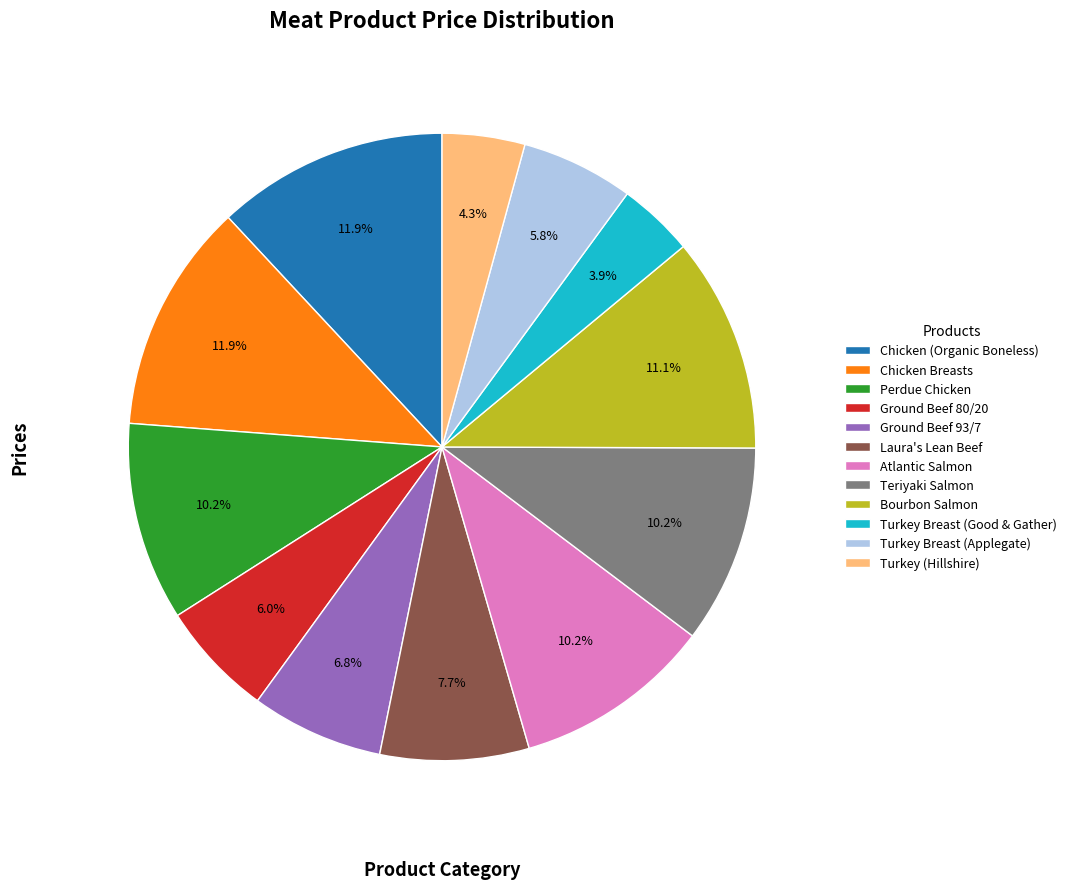

Between Ground Beef 93/7 and Chicken (Organic Boneless), which is larger?

Chicken (Organic Boneless)